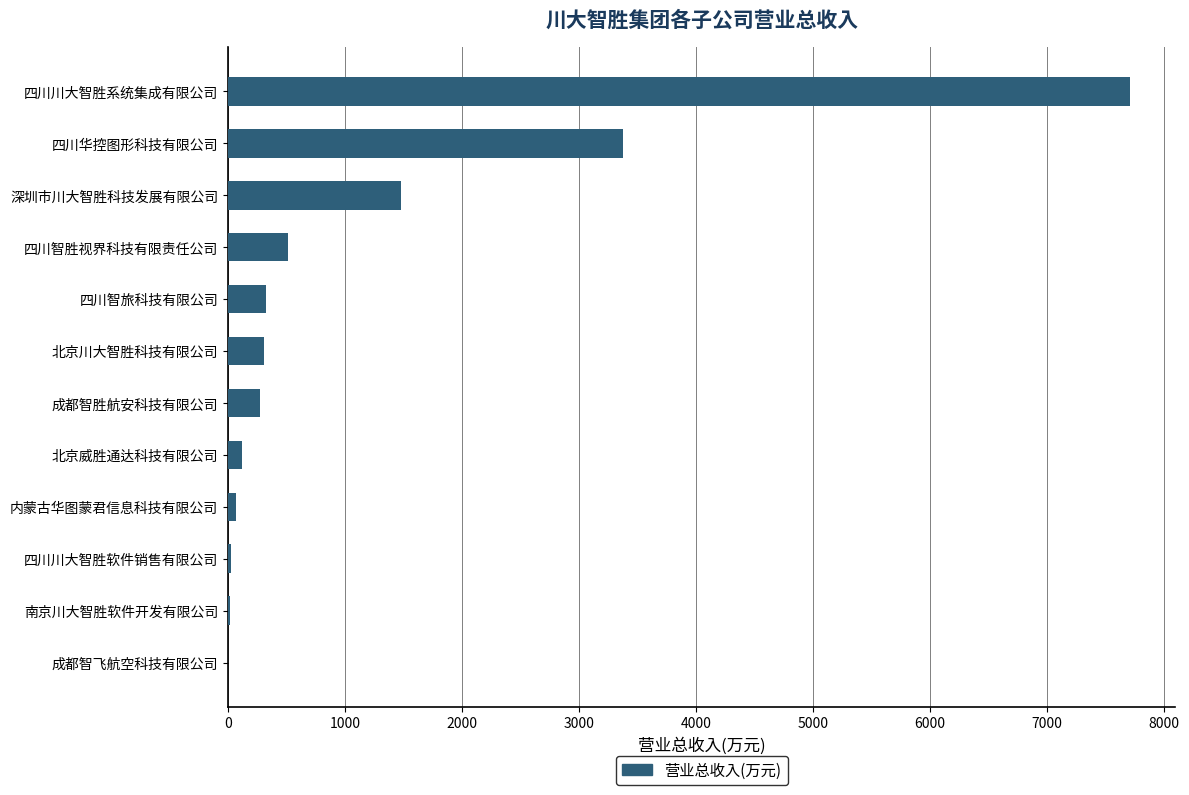

What is the greatest value displayed?

7709.2